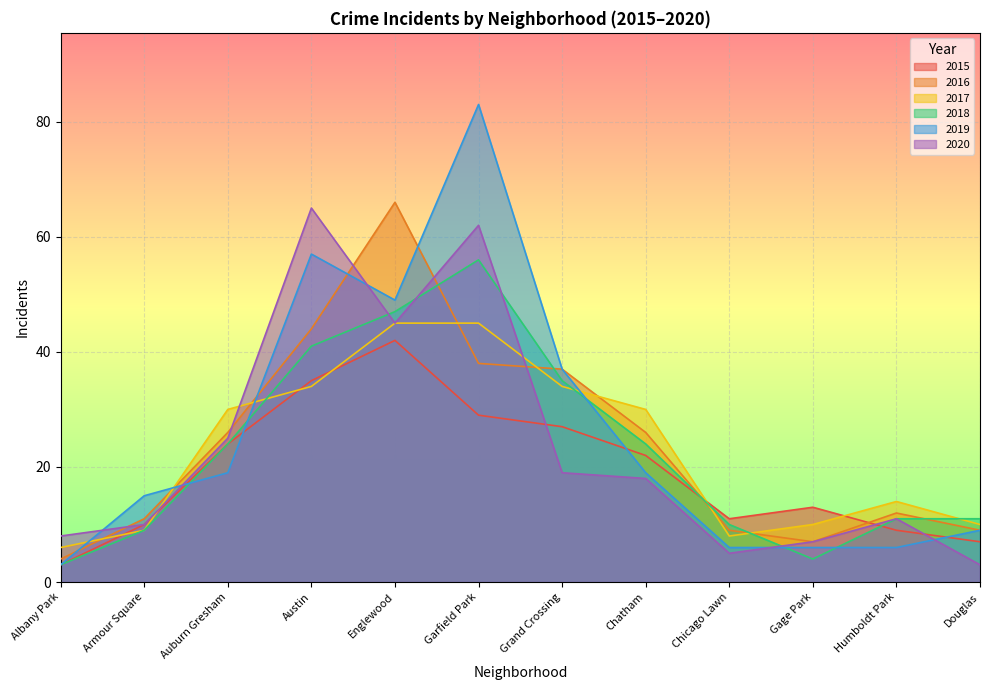

At which category does 2017 reach its first local valley?

Chicago Lawn